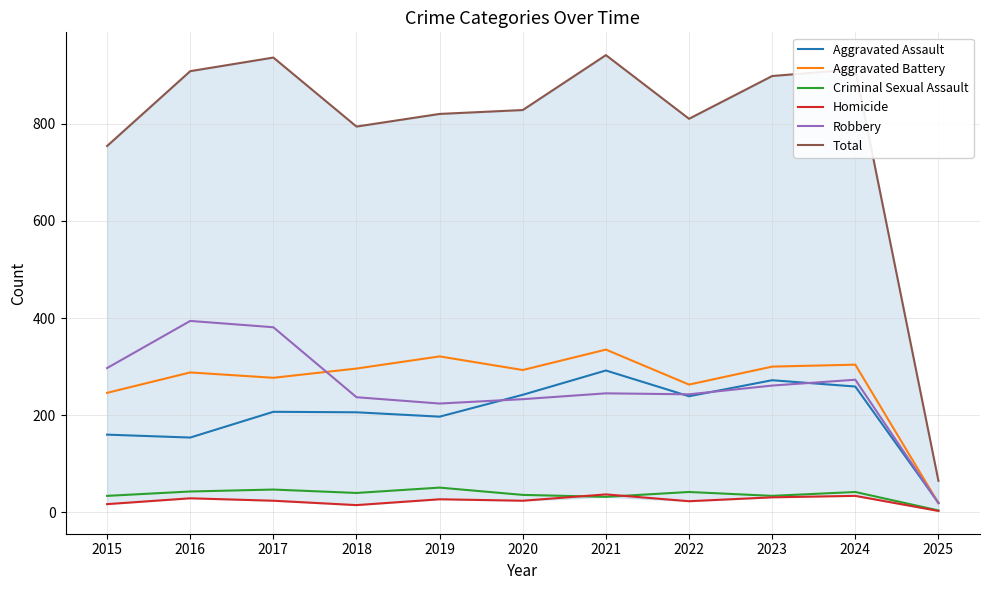

Between 2015 and 2016, which is larger?

2015